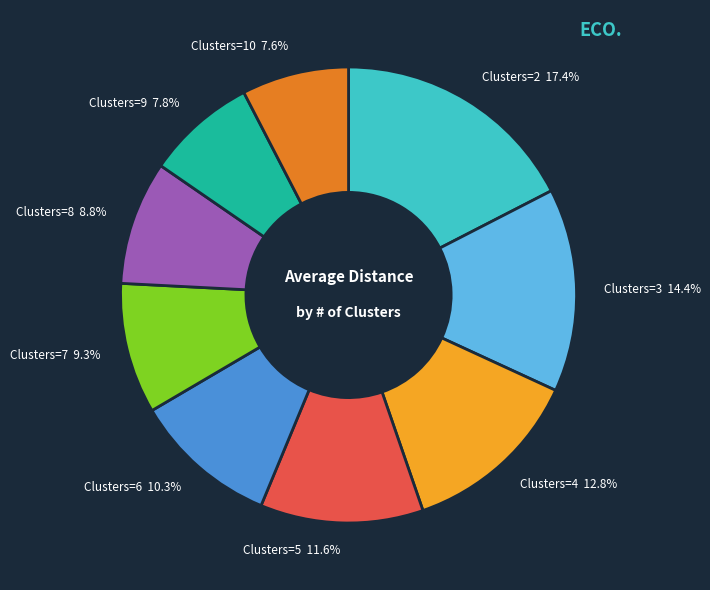

Count the number of slices in the pie.

9